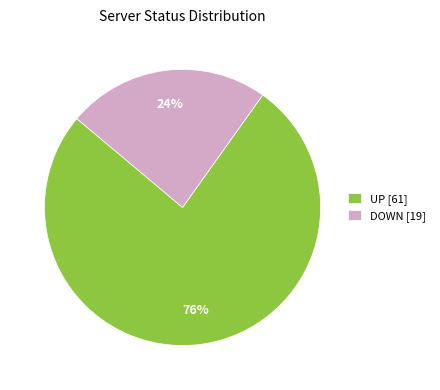

Is there a majority slice in this chart?

Yes